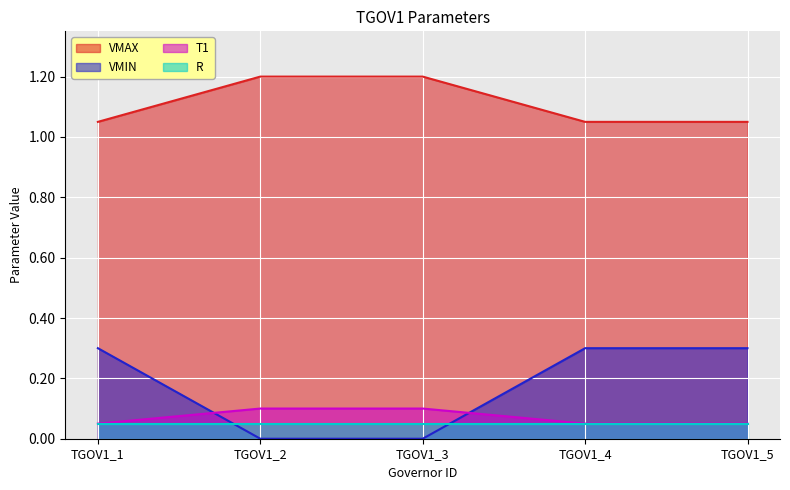

True or false: VMAX and VMIN intersect in this chart.

False